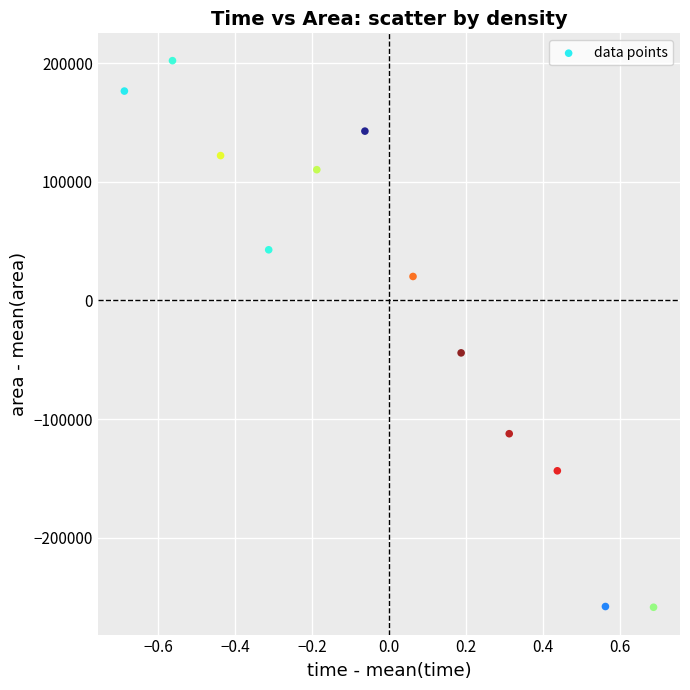

What Y value in the scatter plot is closest to -28229?

-44166.7